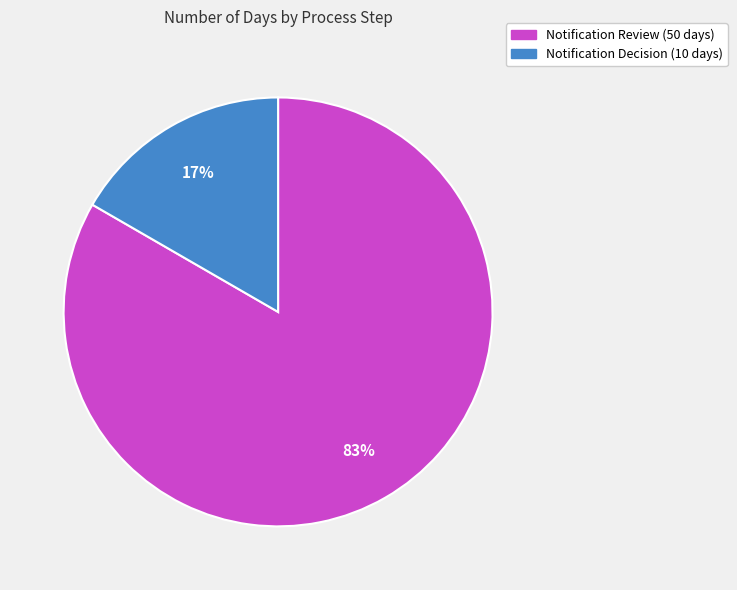

Count the number of slices in the pie.

2